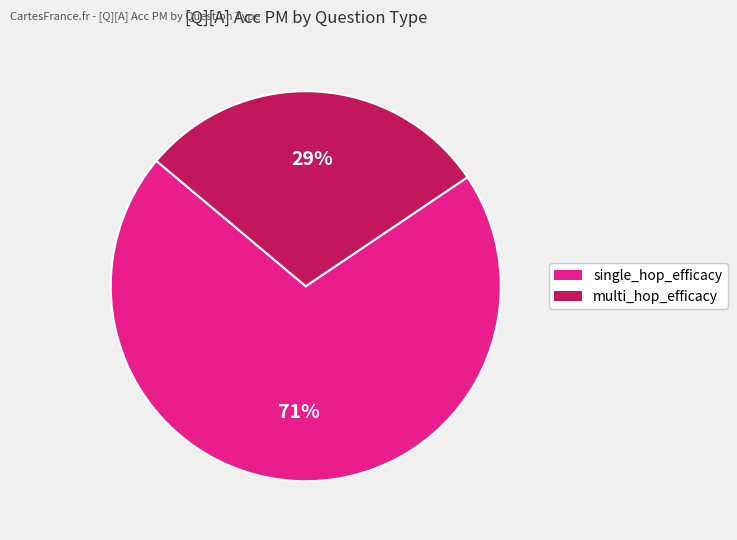

To the nearest percent, what is the average slice percentage?

50%